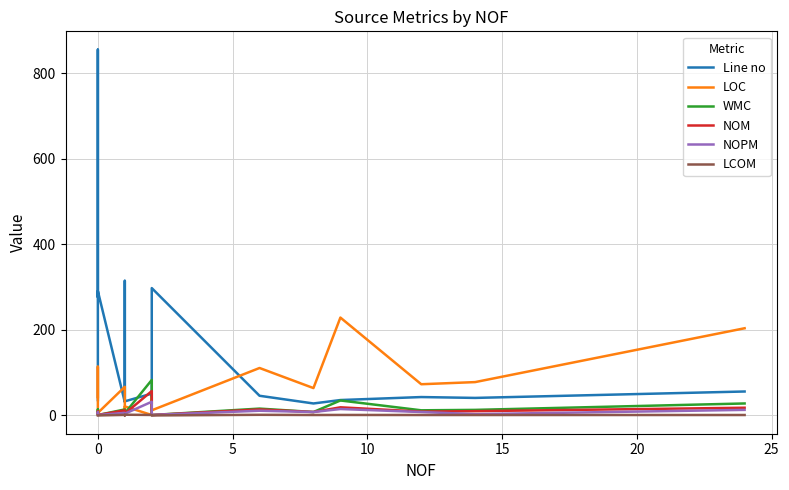

Which series has the largest range (max minus min)?

Line no